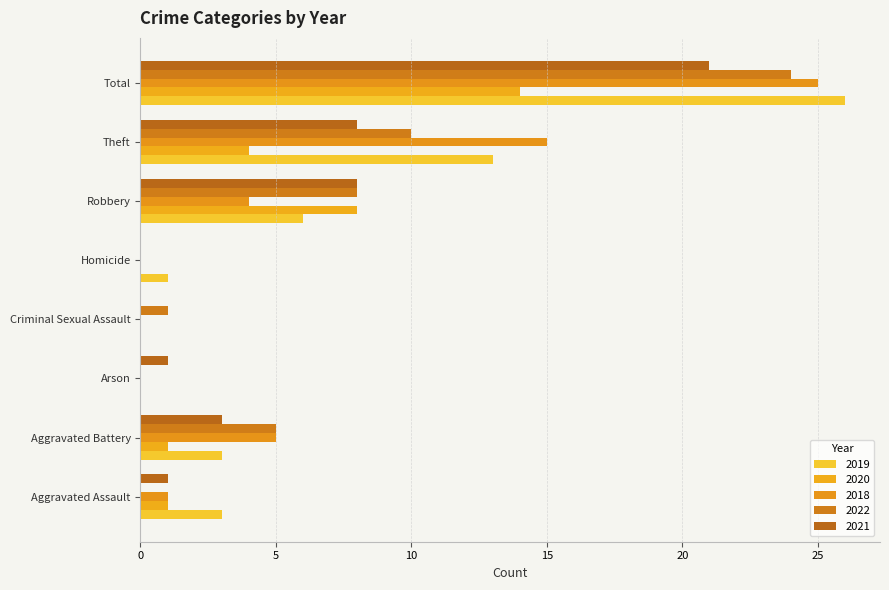

How many distinct data groups are displayed?

5